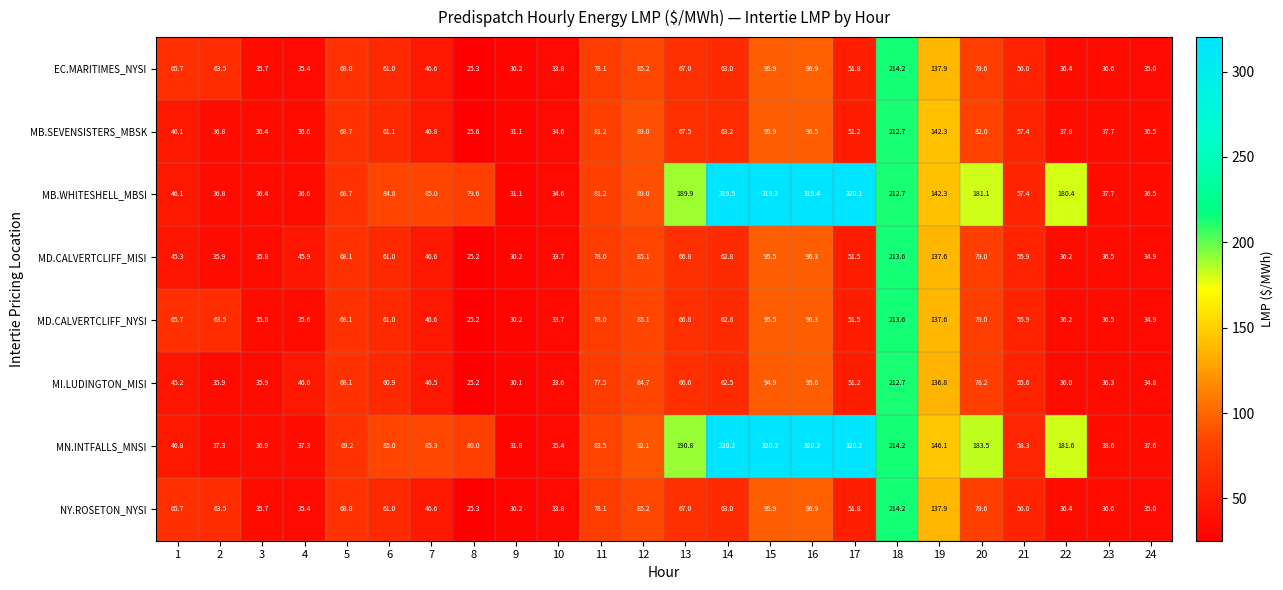

What is the difference between the highest and lowest values at 6?

24.1